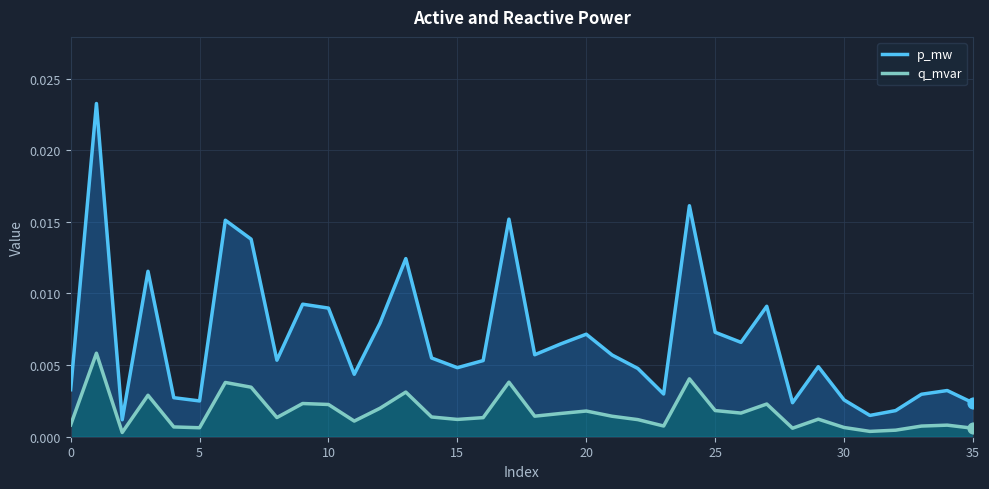

Which series has the largest Y range (max minus min)?

p_mw